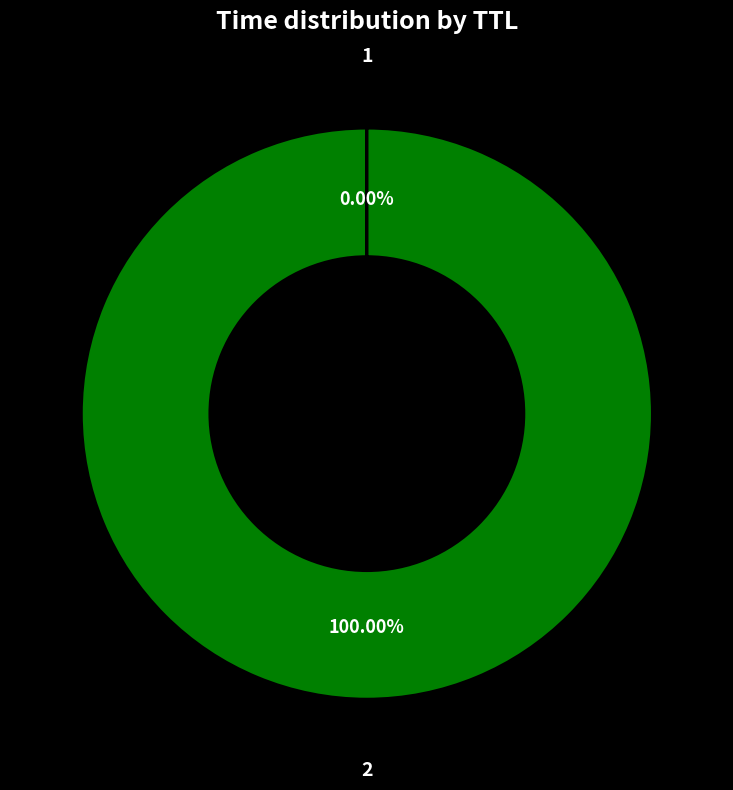

What is the majority slice?

2